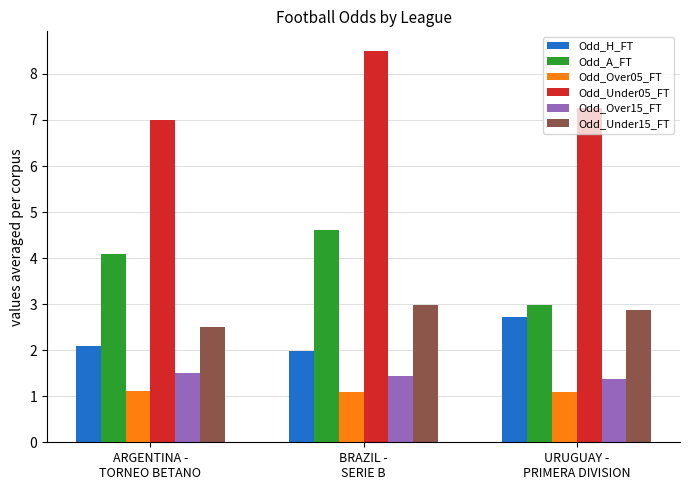

True or false: Odd_Under15_FT has a value of 4.6 at URUGUAY -
PRIMERA DIVISION.

False